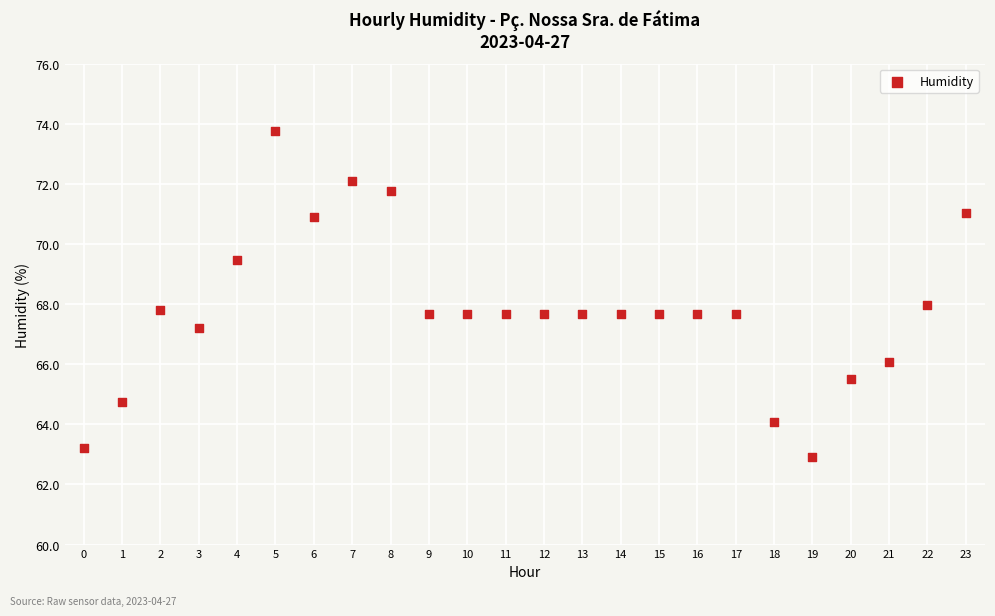

What is the range of Y values (max minus min)?

10.8